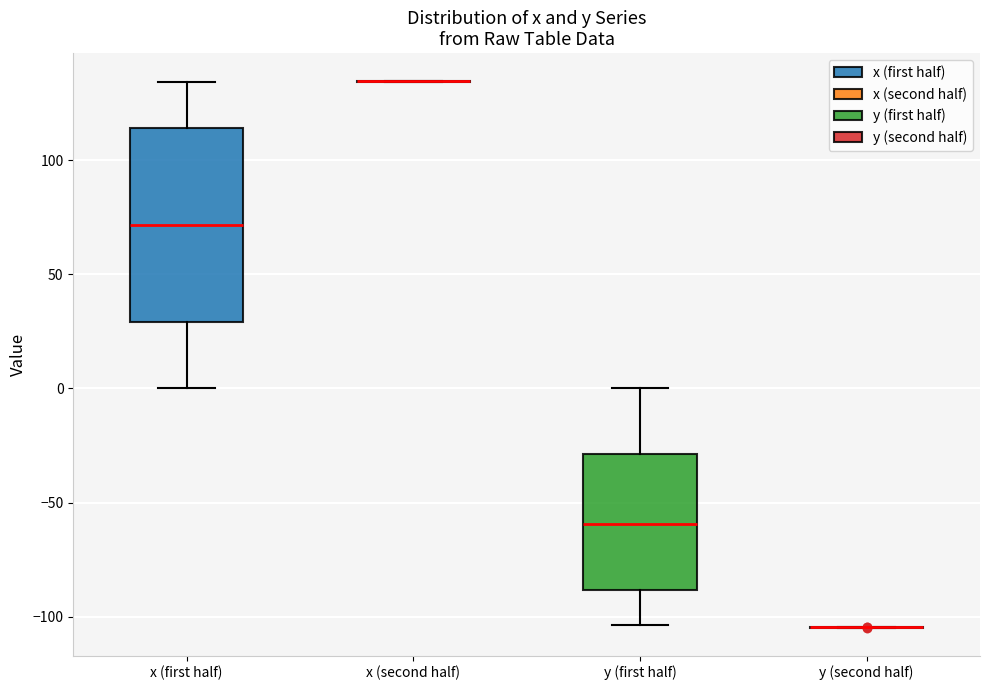

Which box is the tallest, from its lower edge to its upper edge?

x (first half)